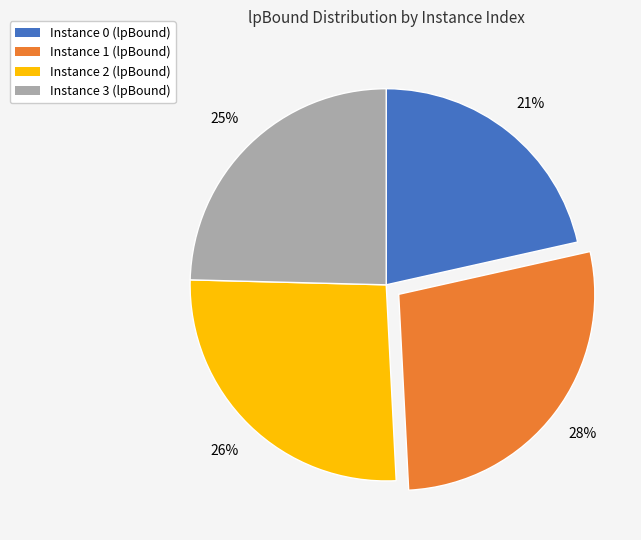

The Instance 0 (lpBound) slice represents 21% of the pie. True or false?

True